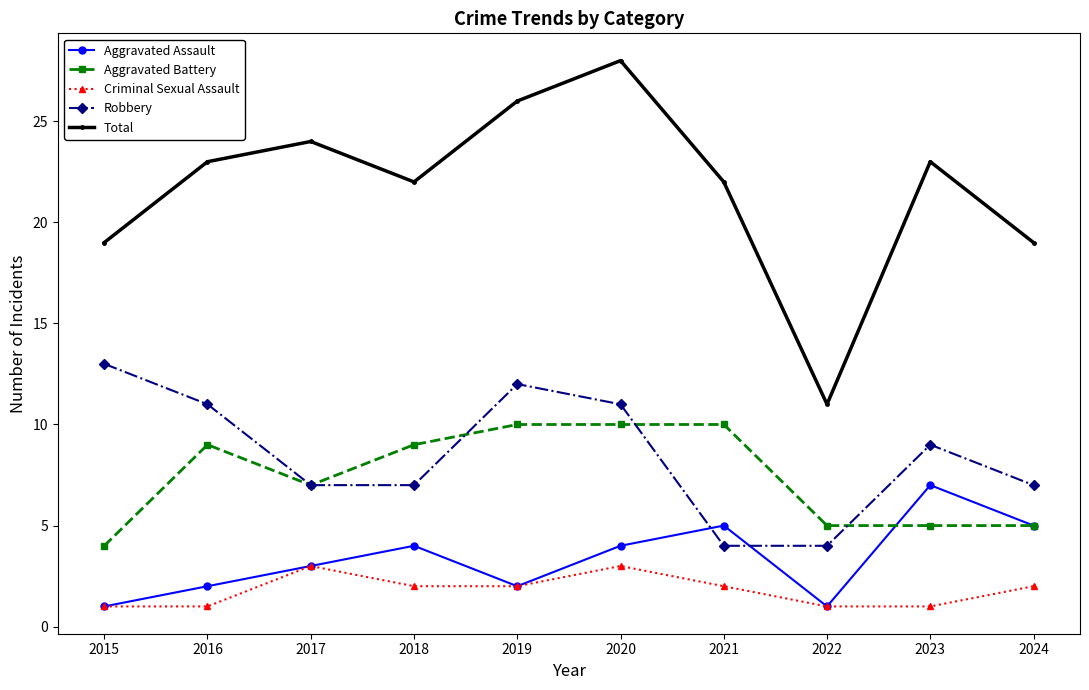

What is the sum of the Total values at 2020 and 2018?

50